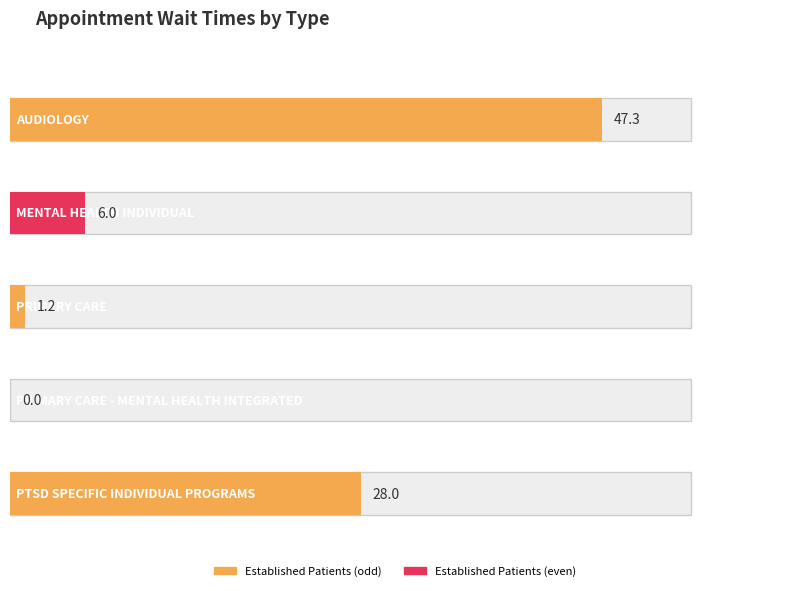

What is the label of the 5th bar from the left?

PTSD SPECIFIC INDIVIDUAL PROGRAMS